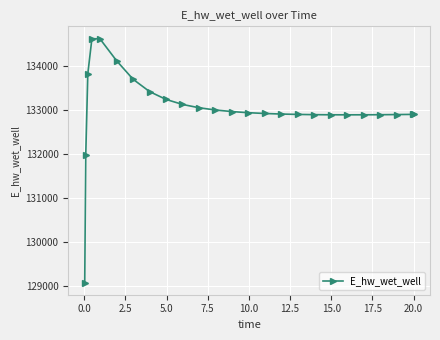

What is the difference between the maximum and second lowest values?

2658.2